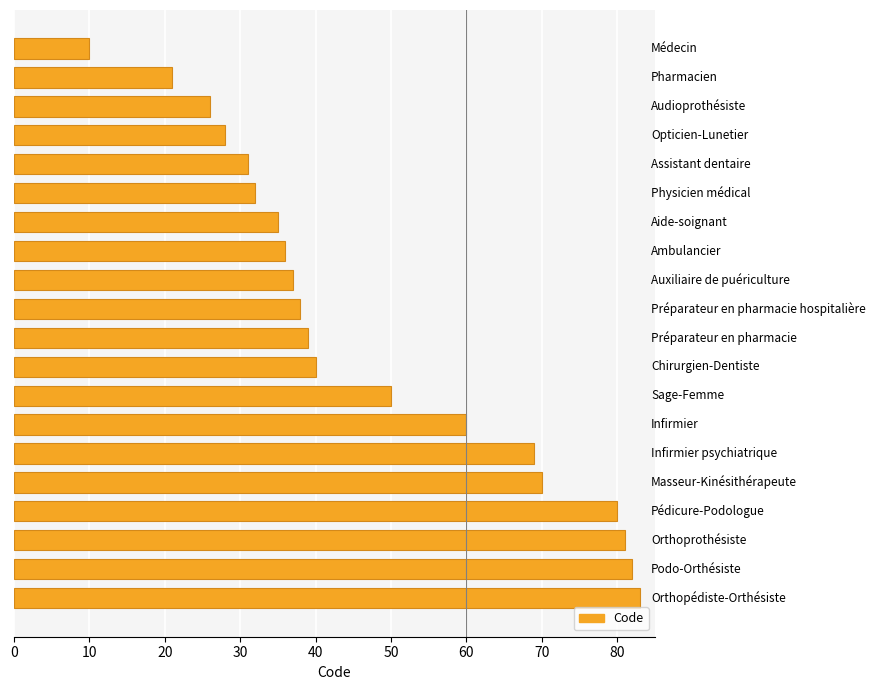

How many series are shown in this chart?

1